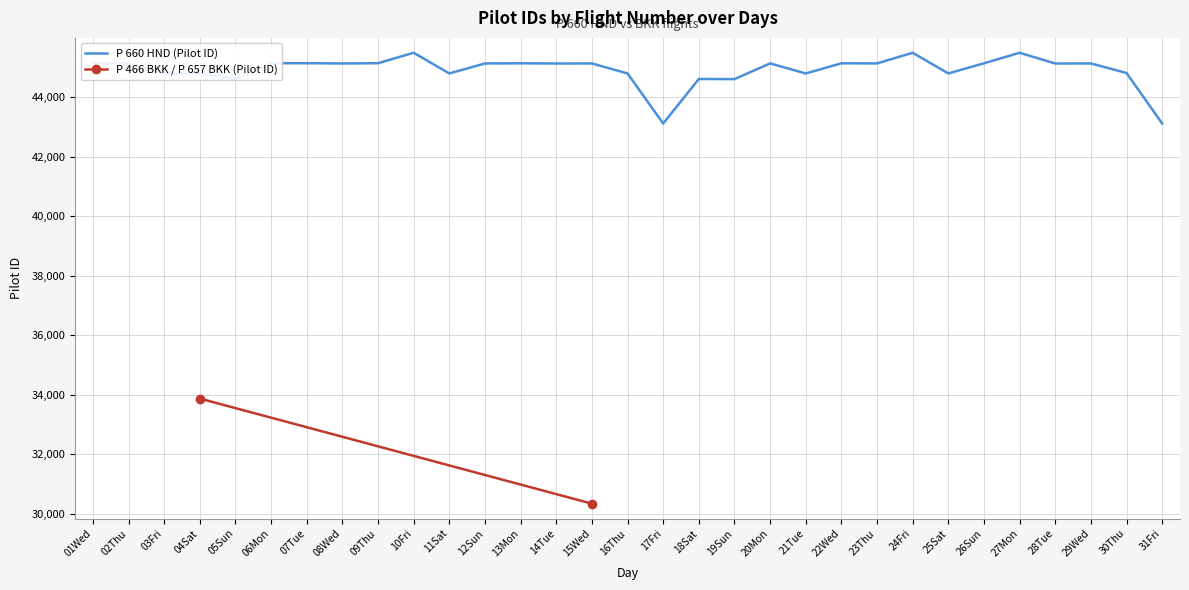

What is the value of the 30th point from the left?

44819